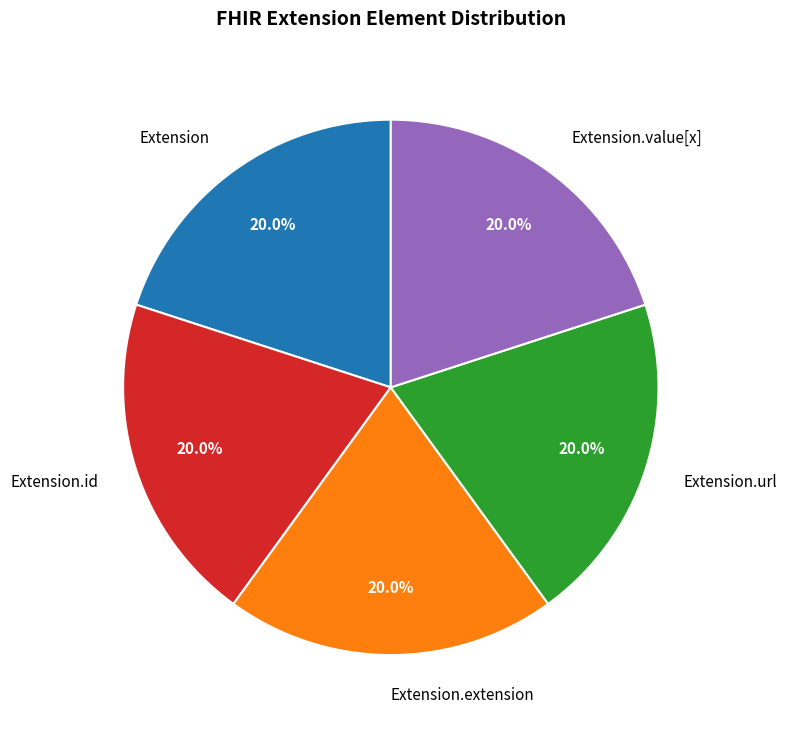

Do Extension.id and Extension together represent more than half of the pie?

No